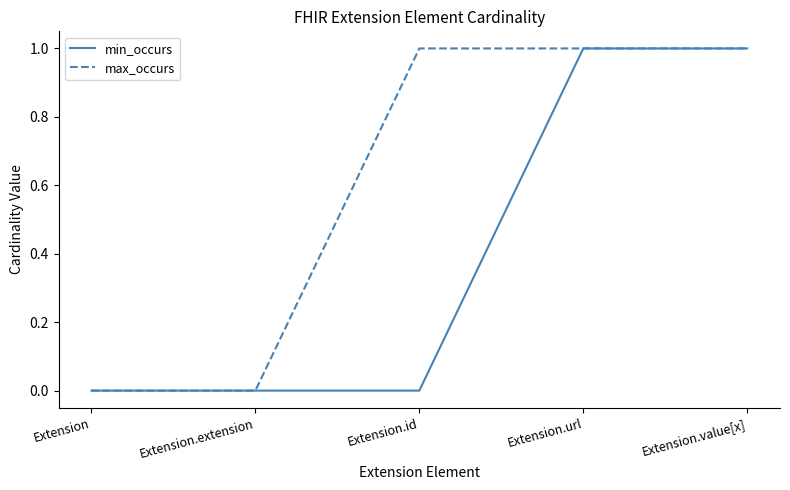

Which series has the largest total across all categories?

max_occurs